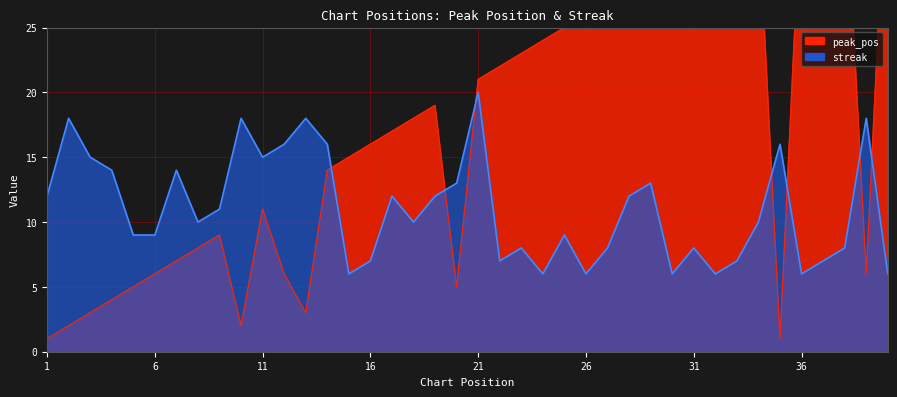

Does the chart display data point markers on the line(s)?

No